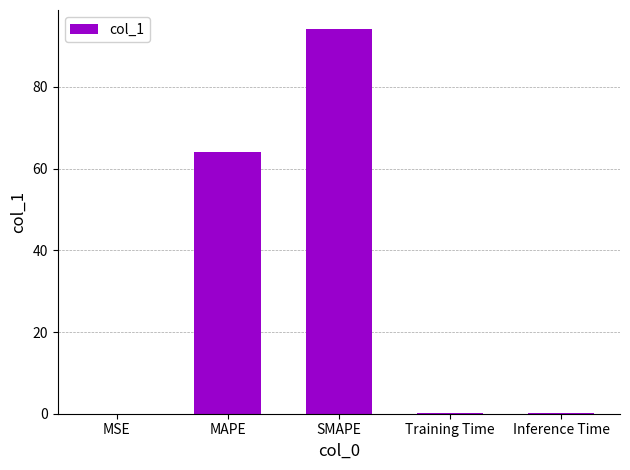

Which category has the highest value across all series?

SMAPE